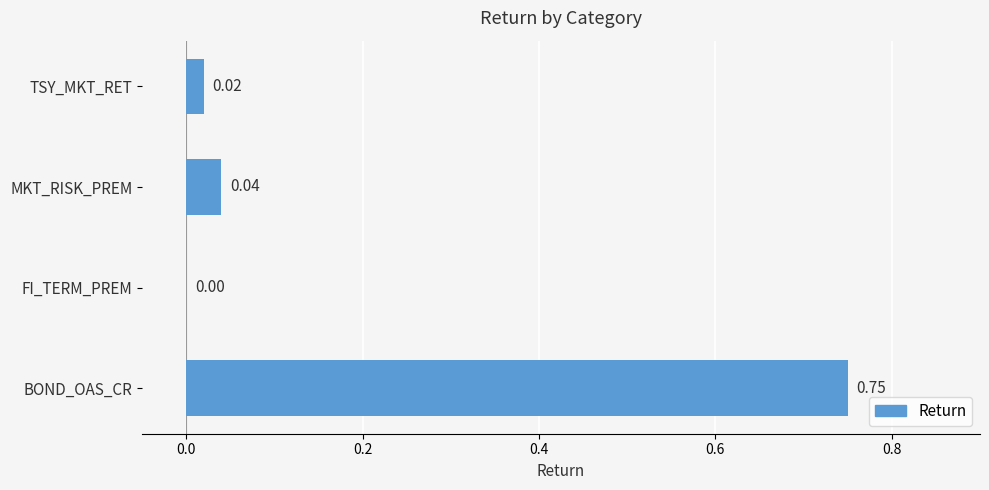

Which has a higher value, MKT_RISK_PREM or TSY_MKT_RET?

MKT_RISK_PREM